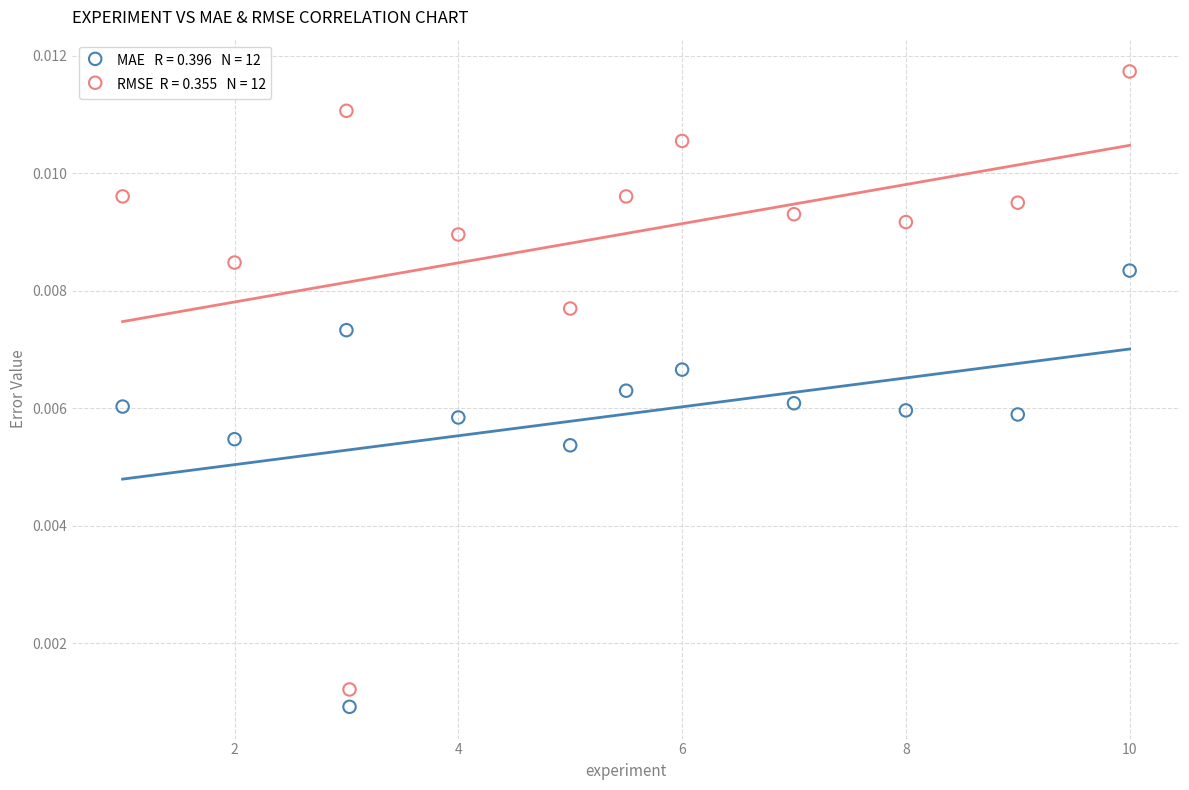

Across all data points, what is the range of X values (max minus min)?

9.0